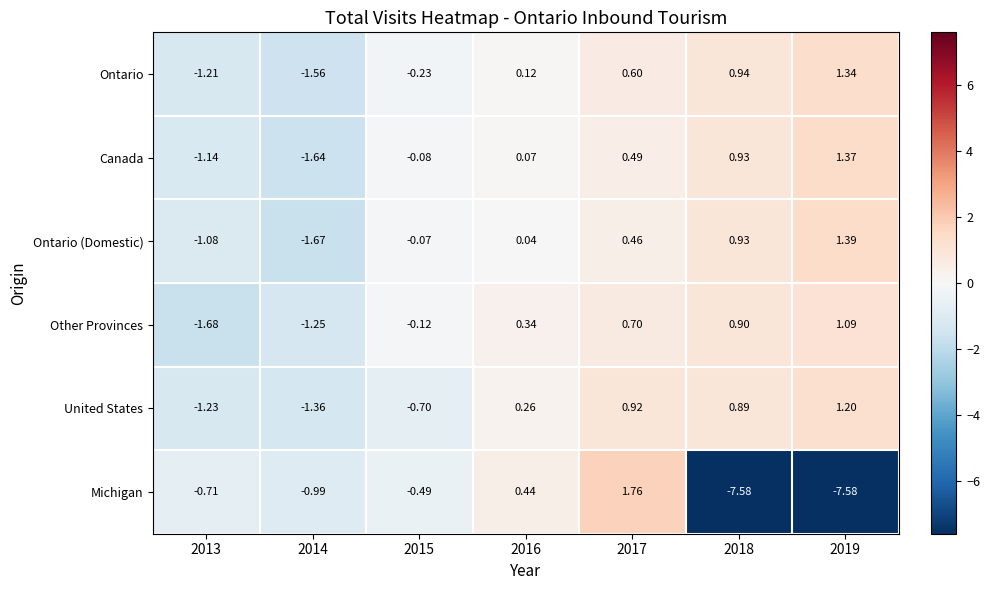

Rank the series at 2015 from lowest to highest value.

United States, Michigan, Ontario, Other Provinces, Canada, Ontario (Domestic)